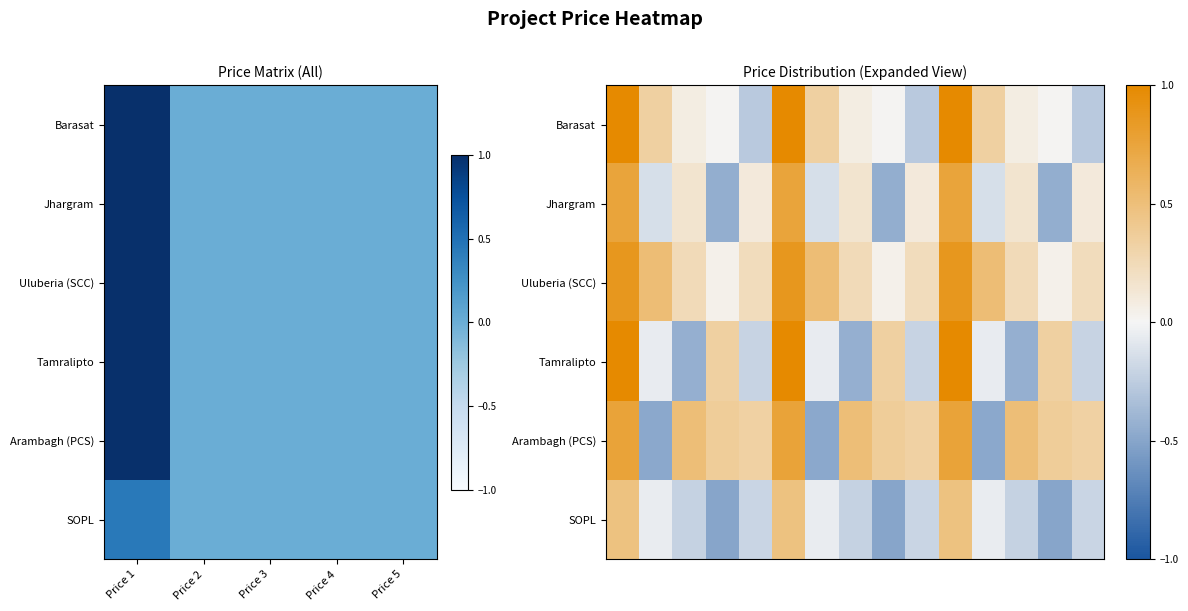

How many positive values does the Arambagh (PCS) series have?

12